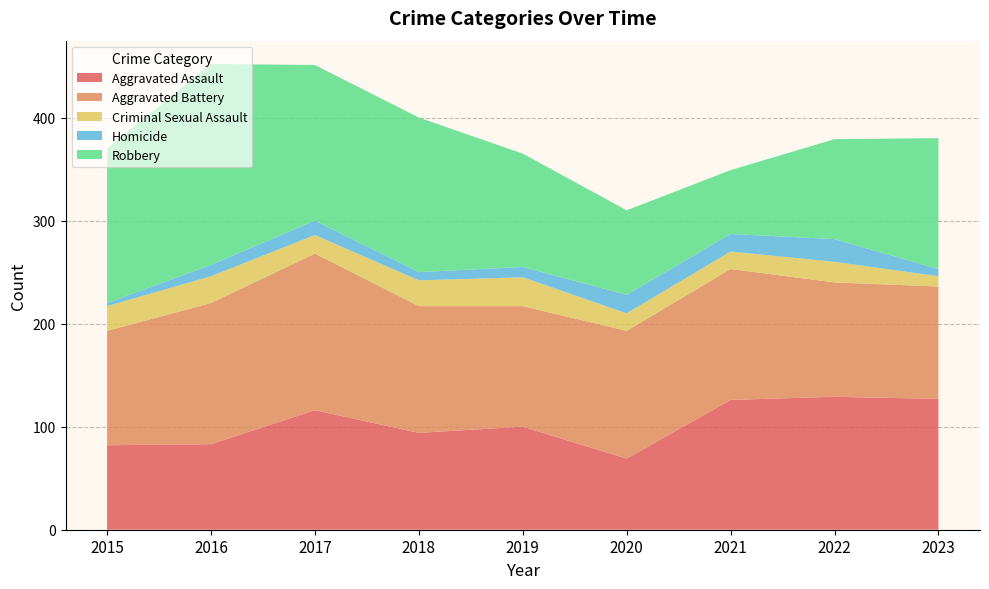

Reading left to right, transcribe all the data shown in this chart.

Aggravated Assault: 2015=82	2016=83	2017=116	2018=94	2019=100	2020=69	2021=126	2022=129	2023=127
Aggravated Battery: 2015=111	2016=137	2017=152	2018=123	2019=117	2020=124	2021=127	2022=111	2023=109
Criminal Sexual Assault: 2015=24	2016=26	2017=18	2018=25	2019=28	2020=17	2021=17	2022=20	2023=10
Homicide: 2015=3	2016=11	2017=14	2018=8	2019=10	2020=18	2021=17	2022=22	2023=7
Robbery: 2015=150	2016=195	2017=151	2018=150	2019=110	2020=82	2021=62	2022=97	2023=127